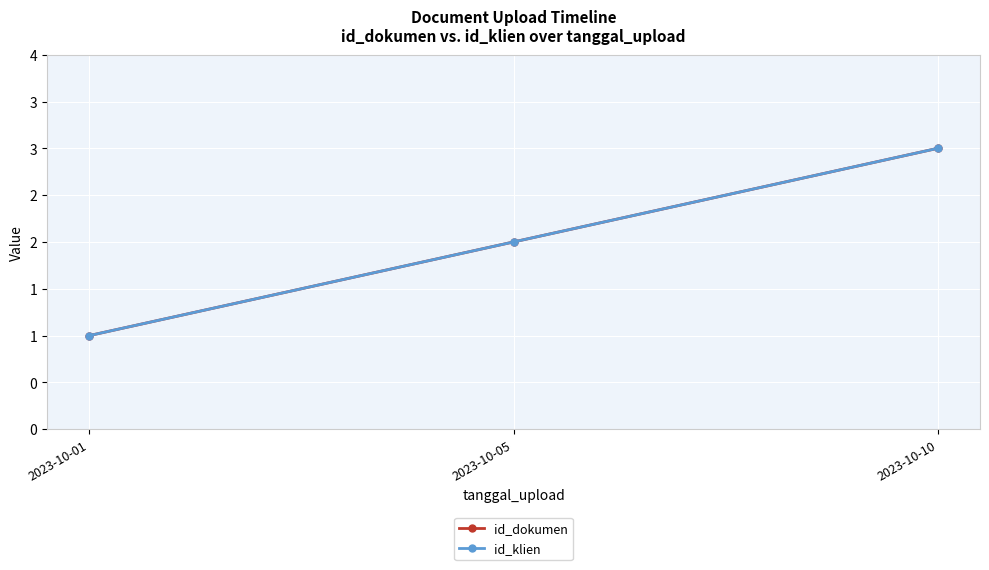

Is this an area chart (filled region under the line)?

No